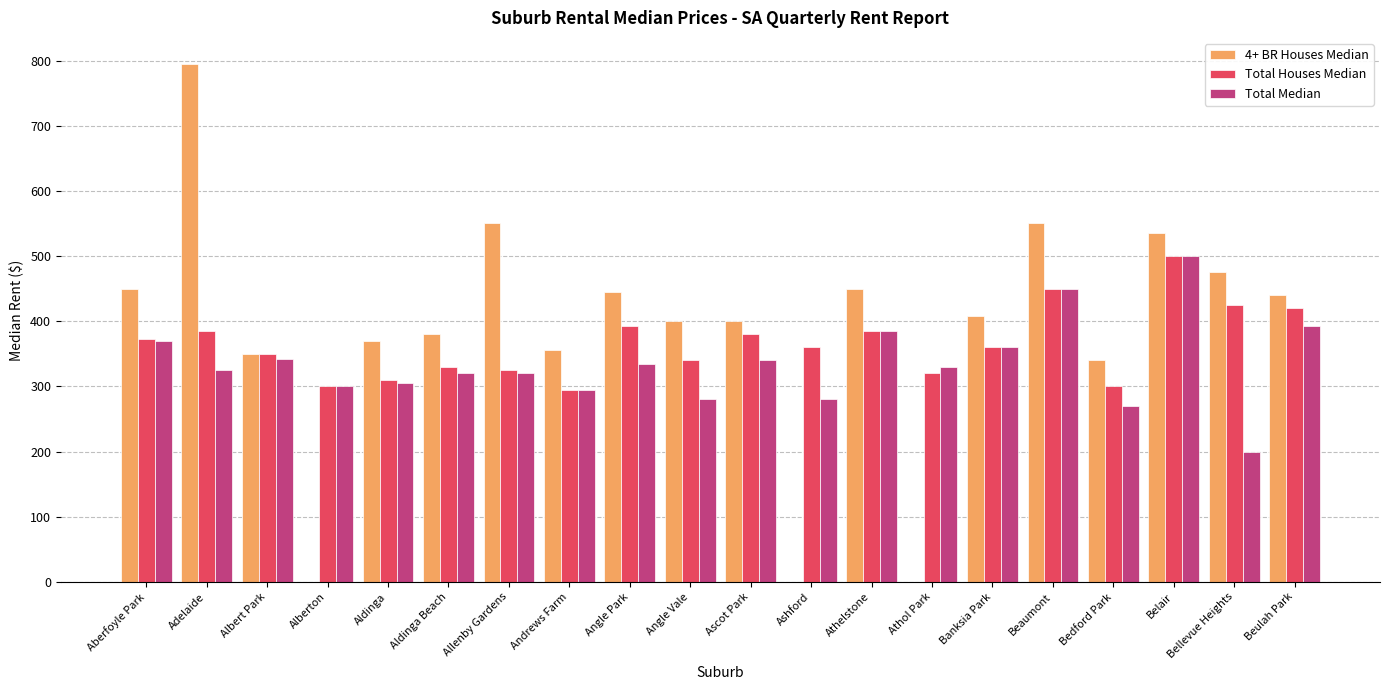

Is it true that 4+ BR Houses Median equals 400.0 at Angle Vale?

True